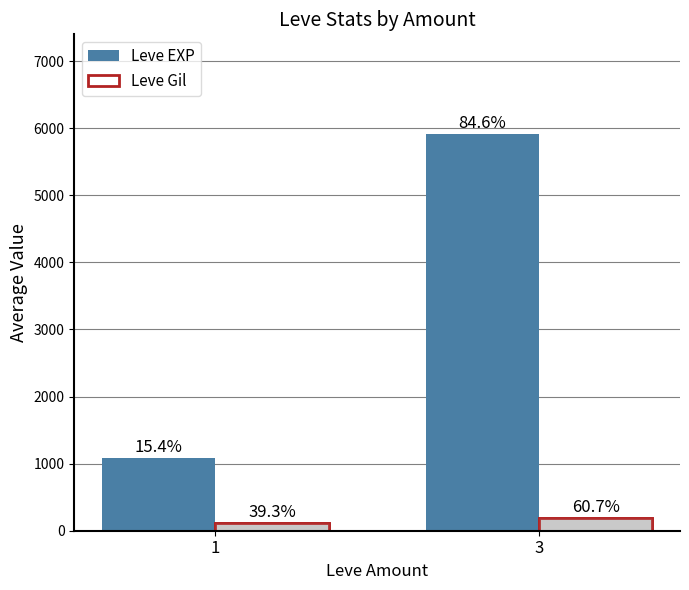

What is the sum of the Leve Gil values at 3 and 1?

307.3